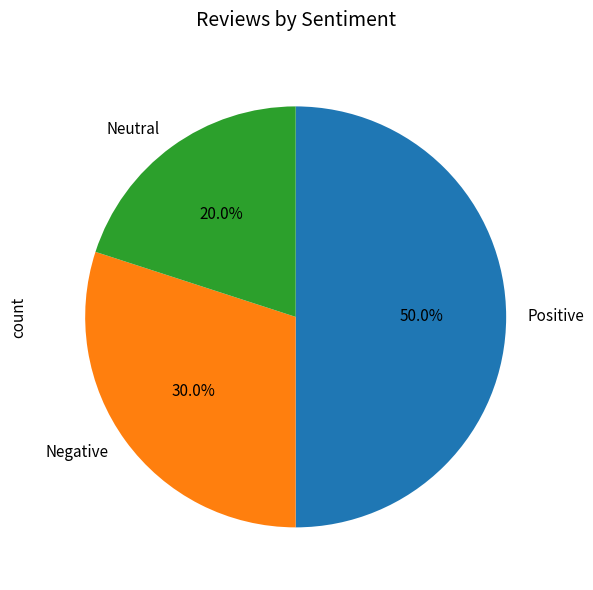

What percentage do Positive and Negative together represent?

80.0%